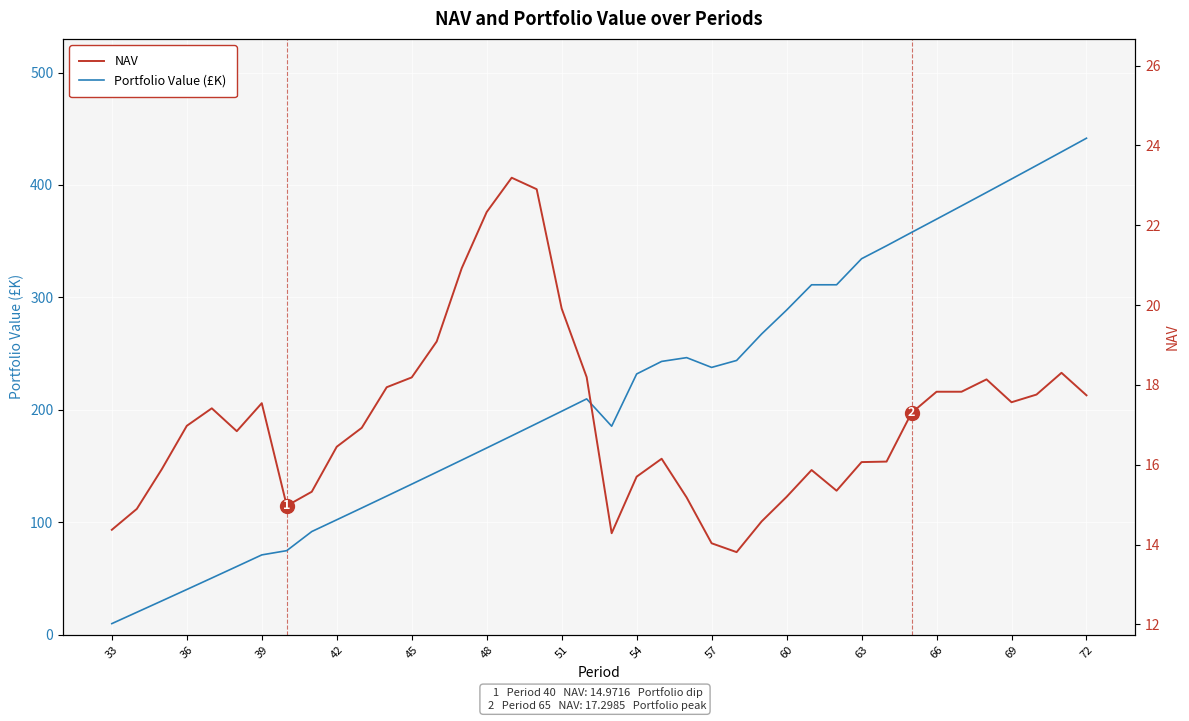

At how many categories does at least one series exceed 300?

12